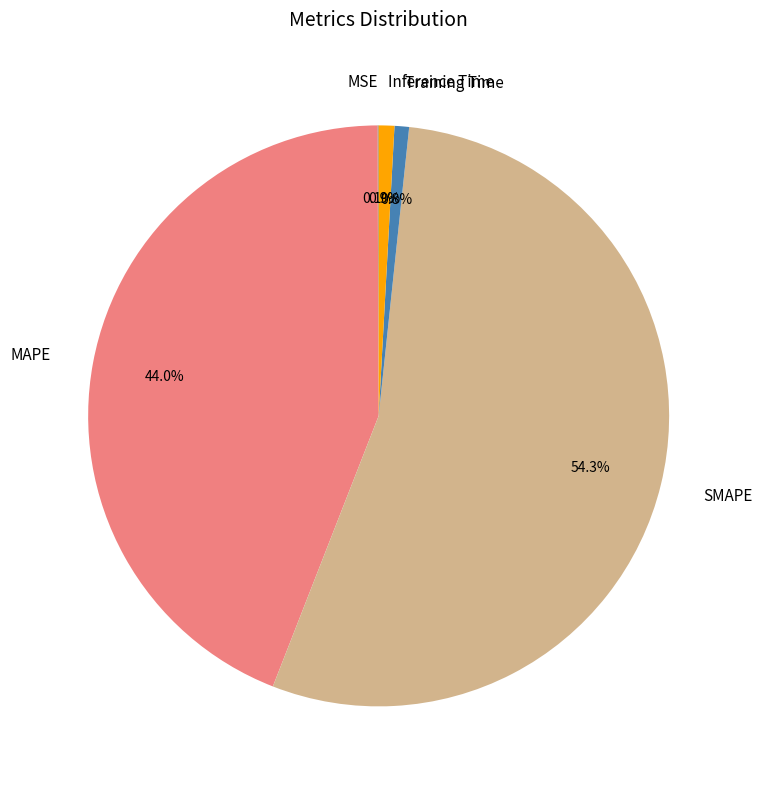

Does any single category account for the majority?

Yes